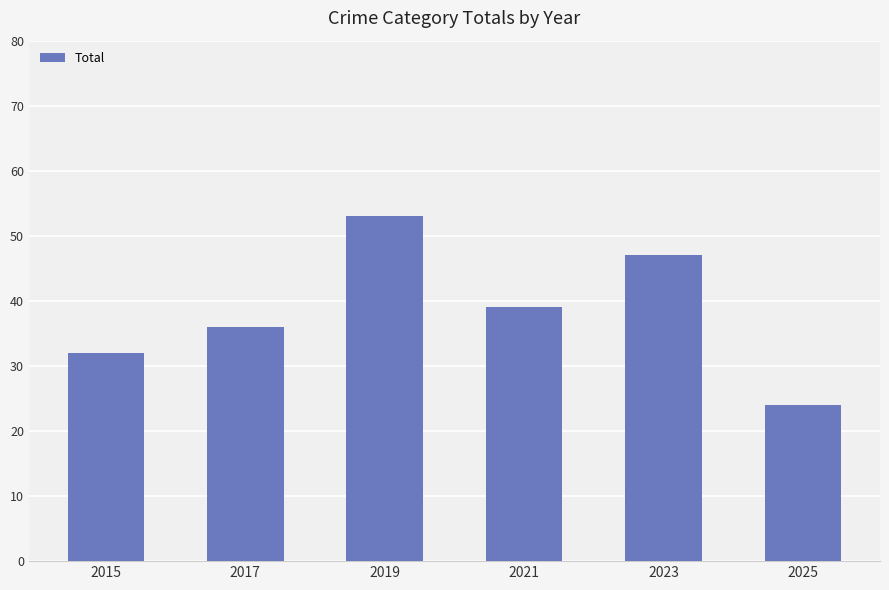

At which category does the chart reach its minimum across all series?

2025